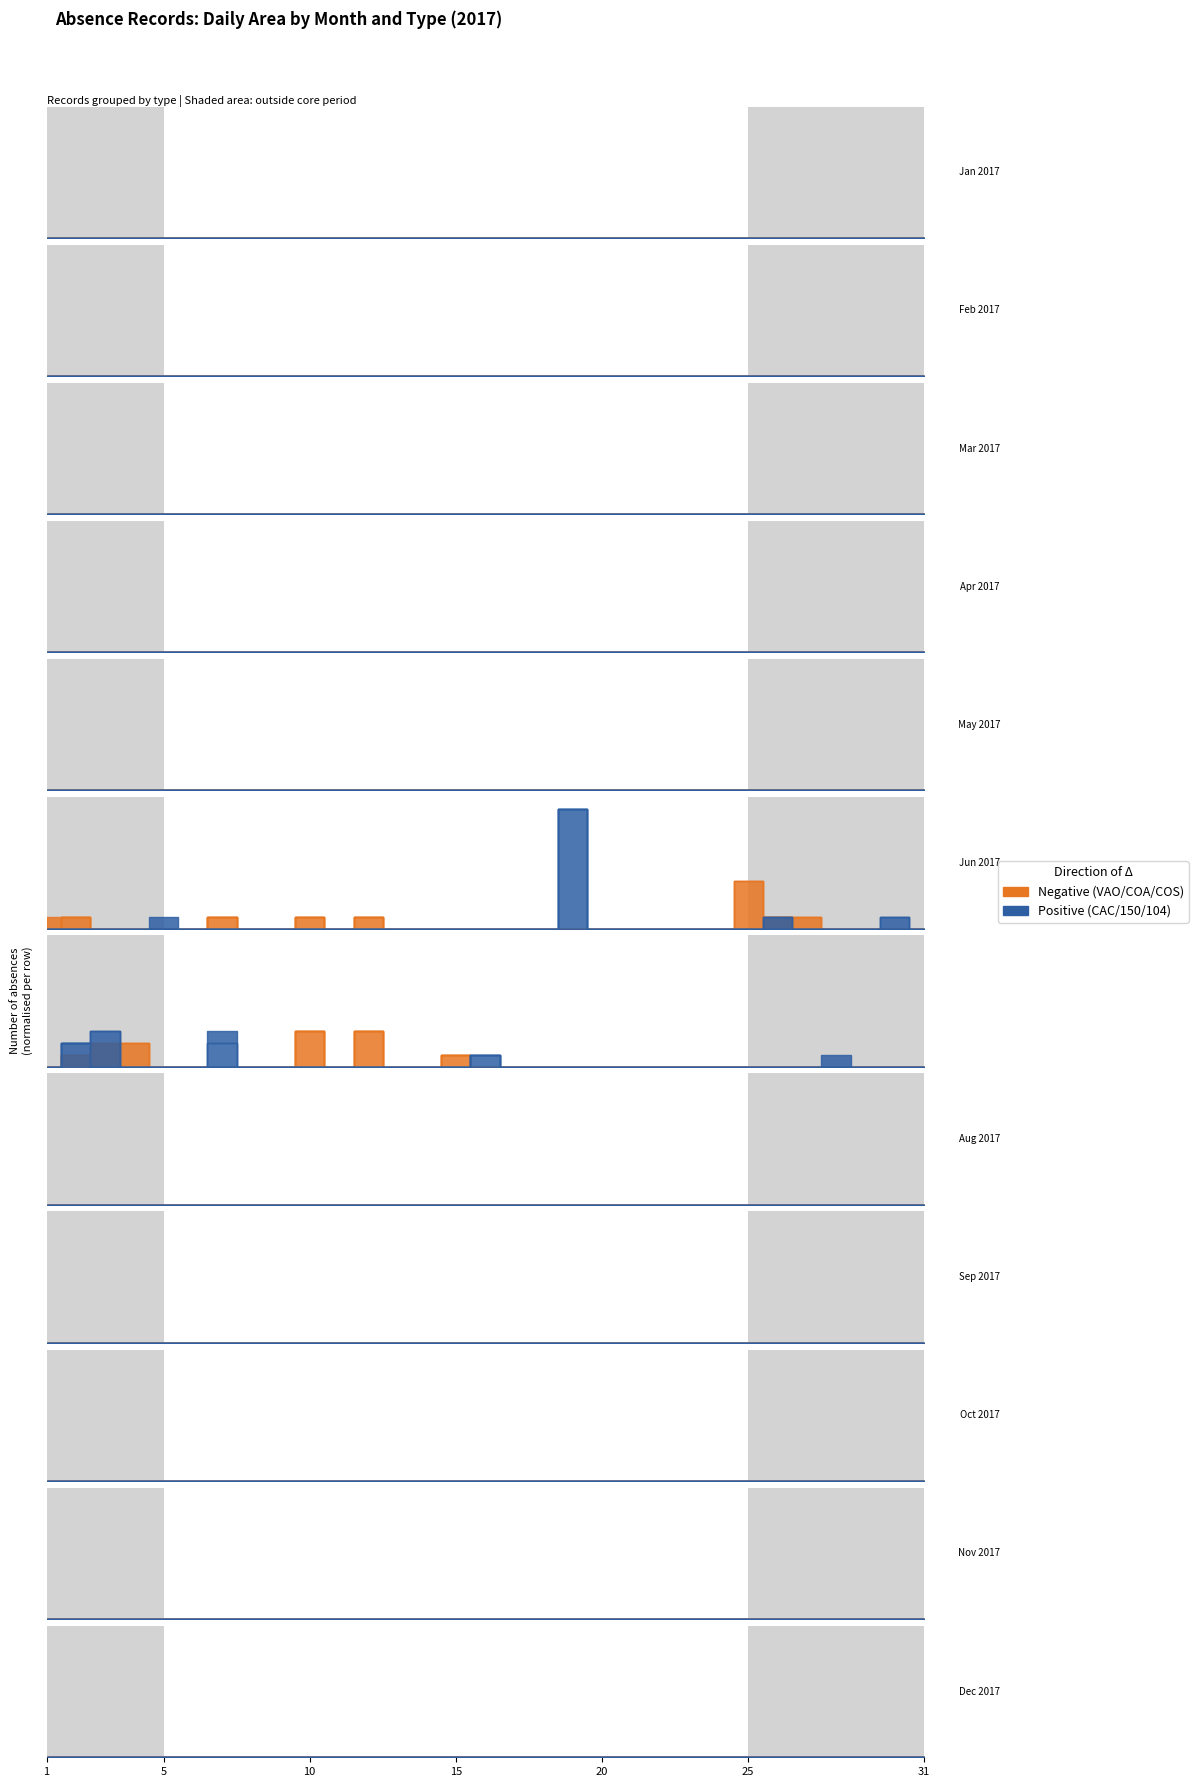

At which category is the sum across all series the highest?

19